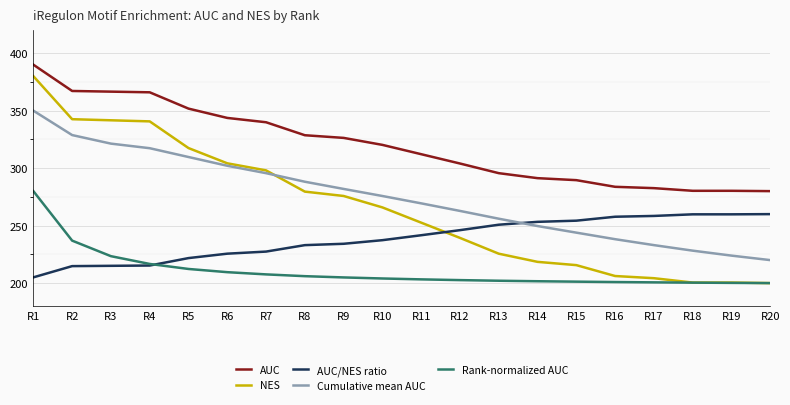

What is the sum of the AUC/NES ratio values at R1 and R3?

420.0